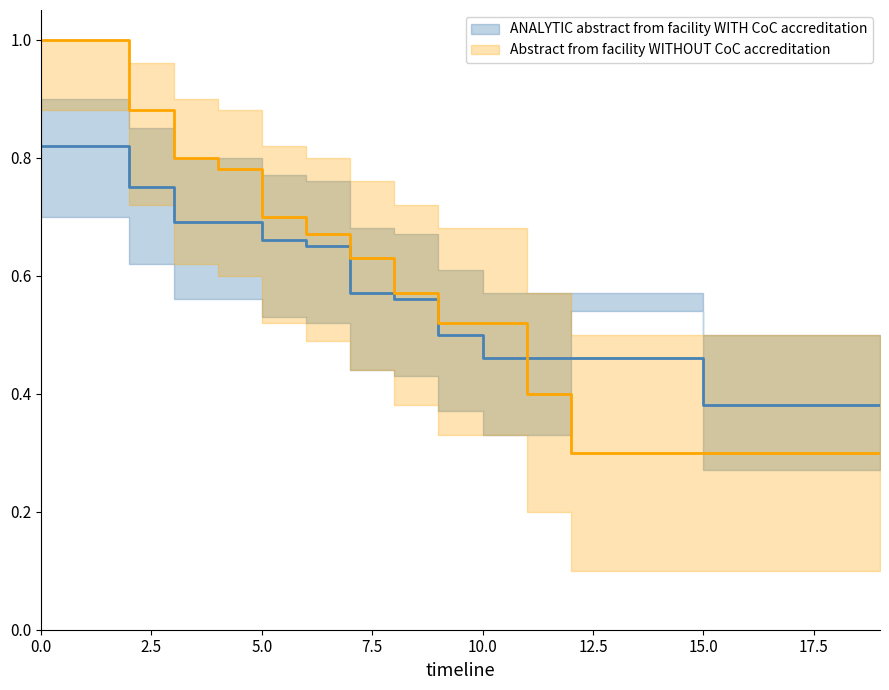

True or false: Abstract from facility WITHOUT CoC accreditation and ANALYTIC abstract from facility WITH CoC accreditation cross at least once.

True